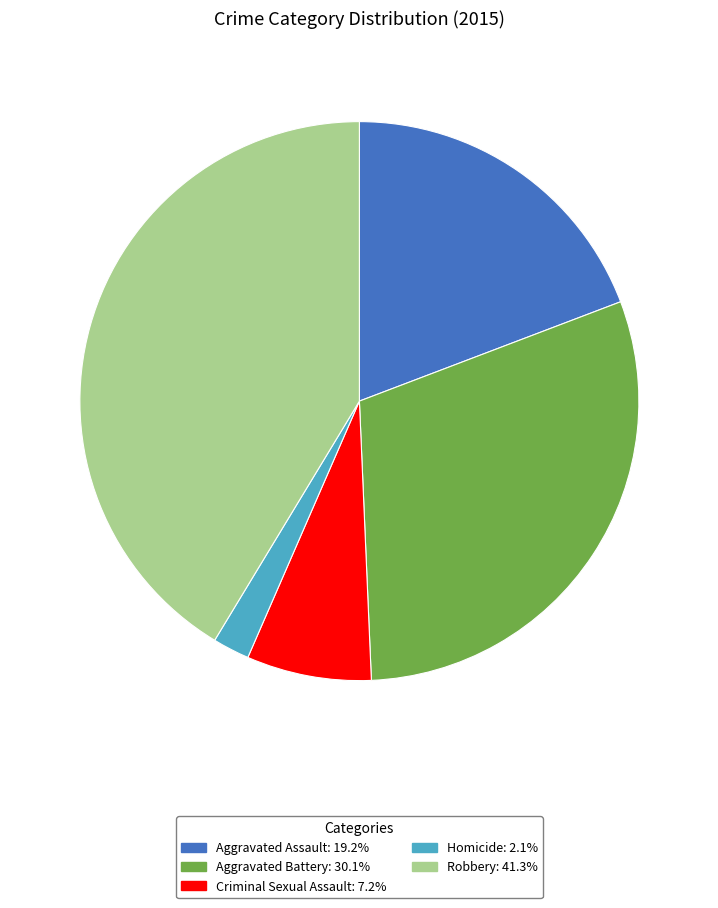

Does Aggravated Assault represent more than half of the total?

No